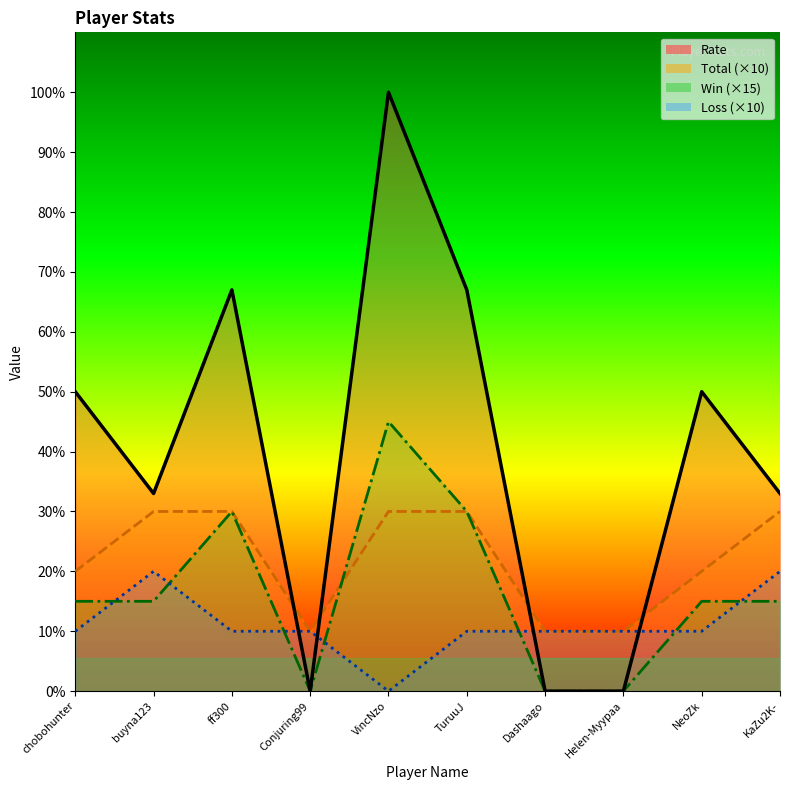

What is the sum of all Win values?

165